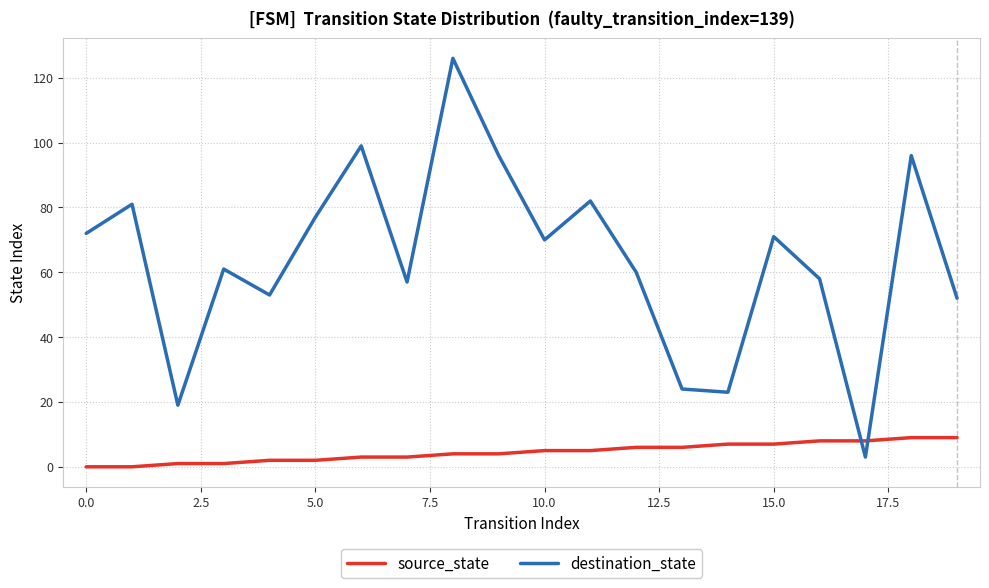

Which series has the largest range (max minus min)?

destination_state